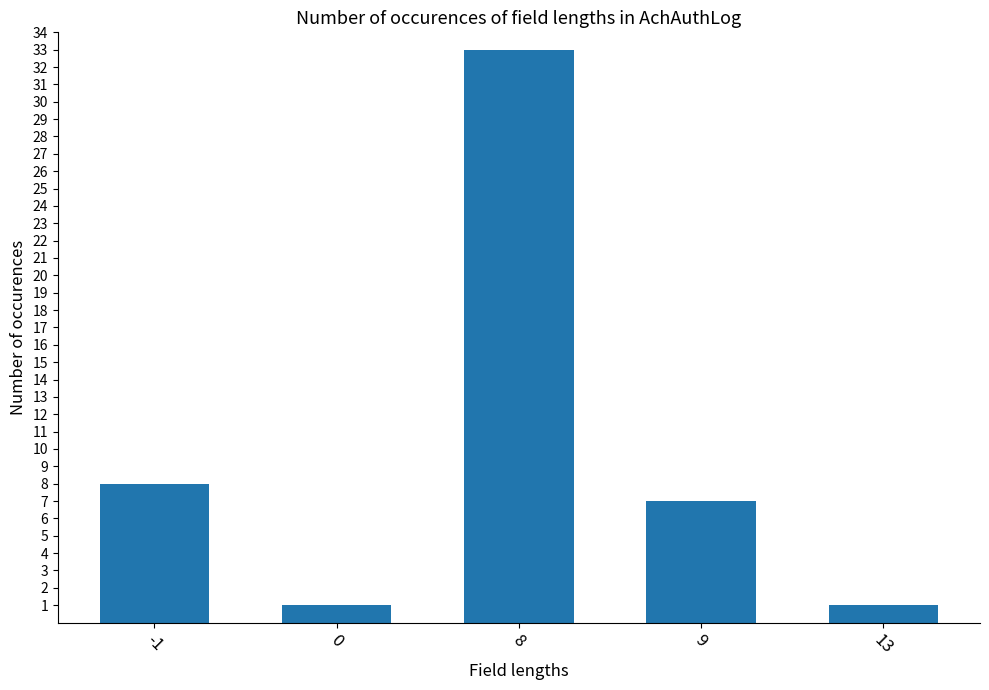

Are the bars horizontal?

No